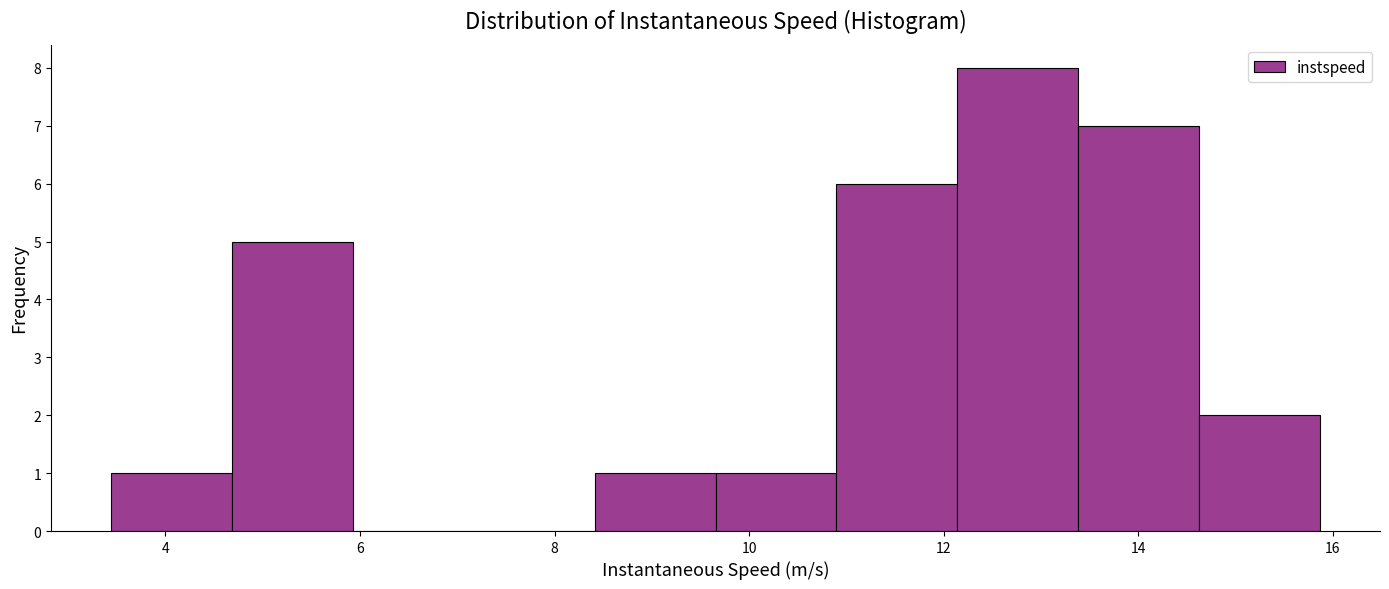

Reading left to right, transcribe this chart: for each bar, give the range it covers on the x-axis and its height. Neither the bar edges nor the heights are printed on the chart, so give them approximately, as read against the axes.

3.4 to 4.6: 1
4.6 to 6.0: 5
6.0 to 7.2: 0
7.2 to 8.4: 0
8.4 to 9.6: 1
9.6 to 10.8: 1
10.8 to 12.2: 6
12.2 to 13.4: 8
13.4 to 14.6: 7
14.6 to 15.8: 2